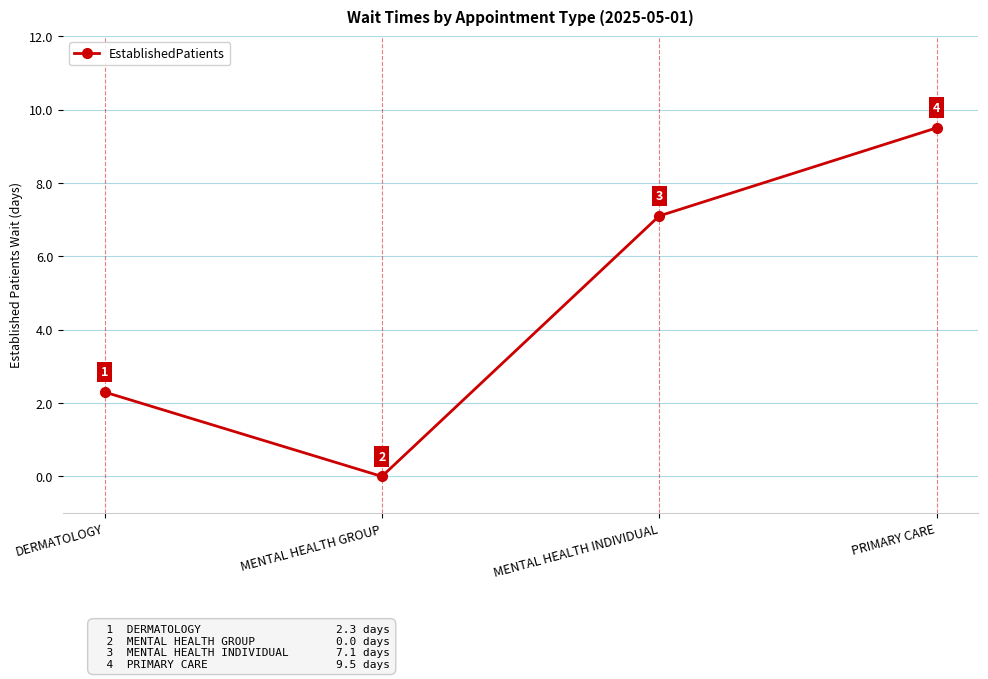

What is the greatest value displayed?

9.5